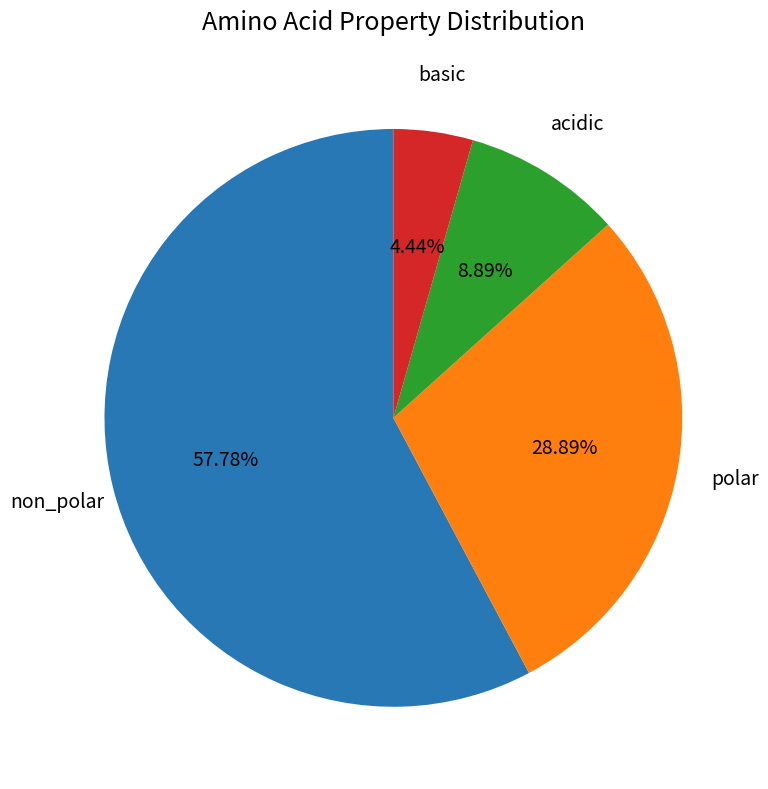

To the nearest percent, what is the difference between the polar and non_polar slice percentages?

29%